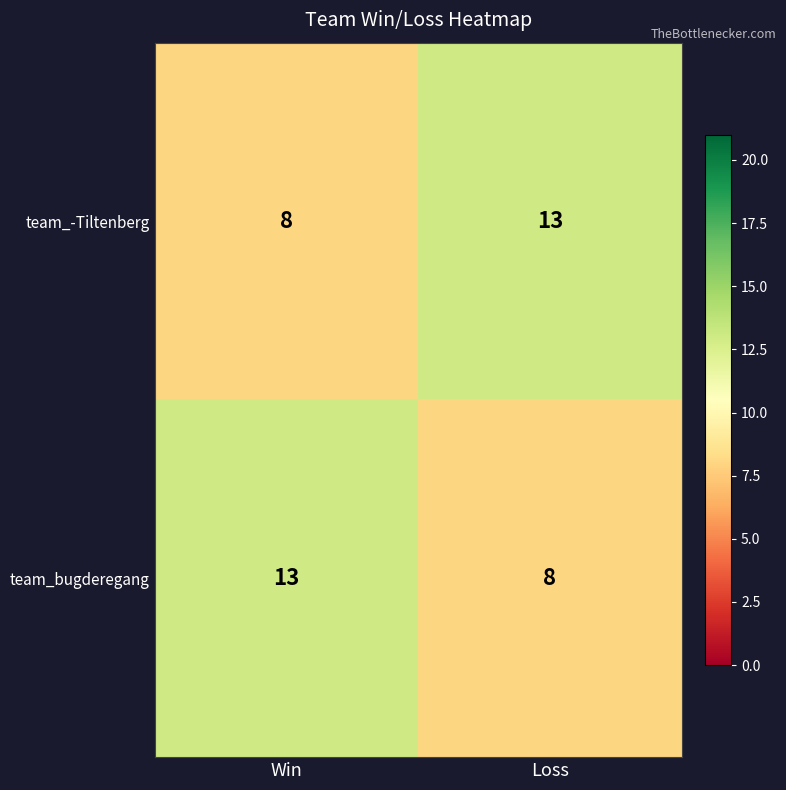

Reading left to right, extract all data points from this chart.

team_-Tiltenberg: Win=8	Loss=13
team_bugderegang: Win=13	Loss=8